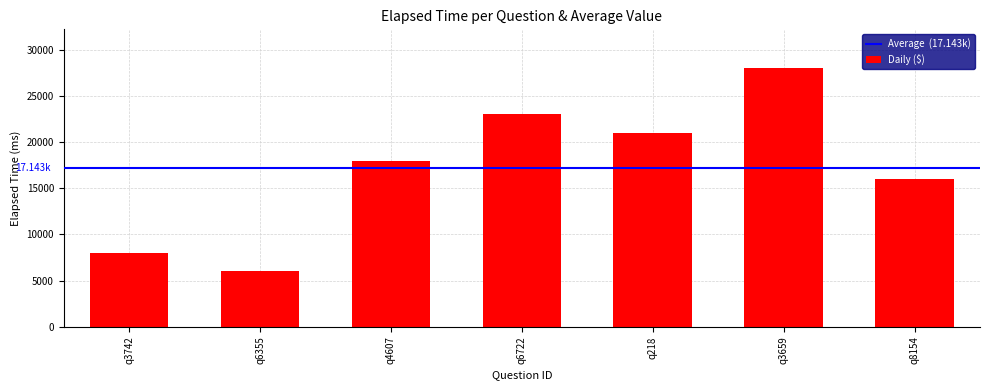

What is the label of the 2nd bar from the left?

q6355